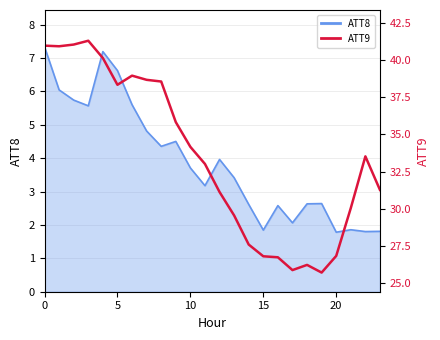

Reading right to left, transcribe all the data shown in this chart.

31.3	33.5	30.0	26.8	25.7	26.2	25.9	26.7	26.8	27.6	29.6	31.1	33.0	34.2	35.8	38.5	38.7	38.9	38.3	40.1	41.3	41.0	40.9	41.0